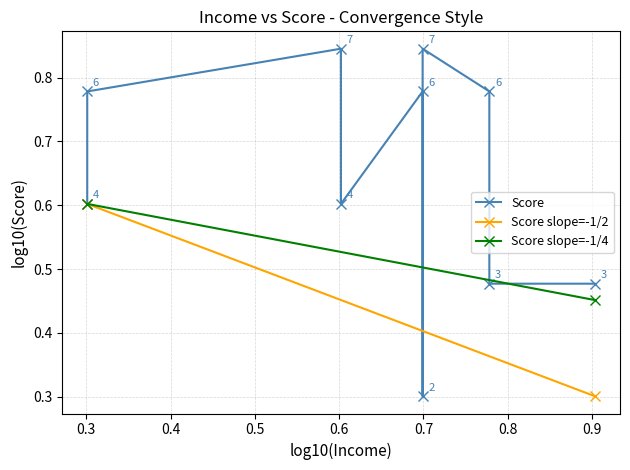

How many points are lower than both their immediate neighbors (excluding endpoints)?

2